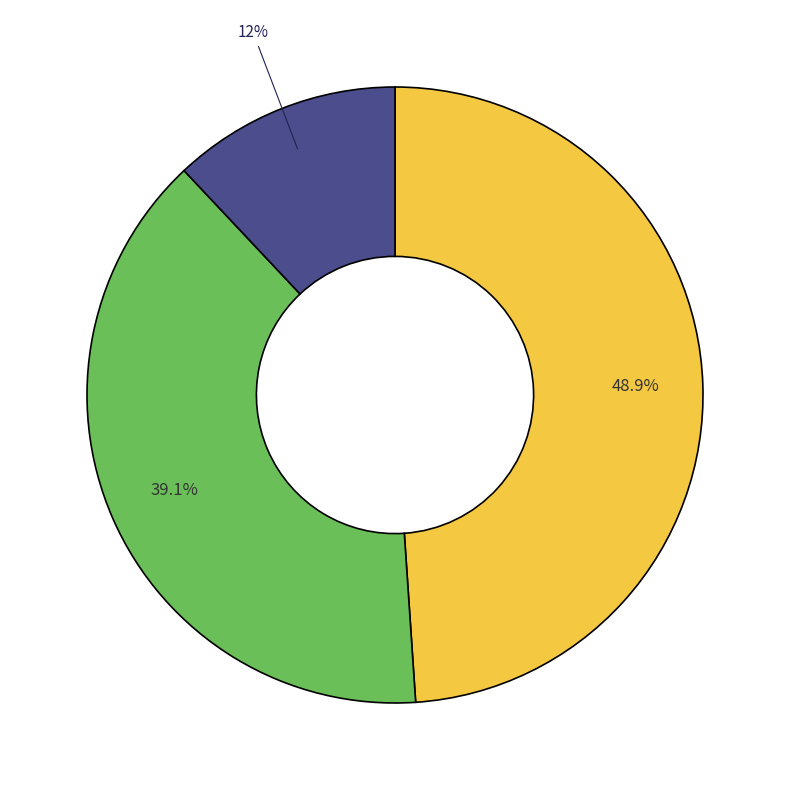

Does any single category account for the majority?

No